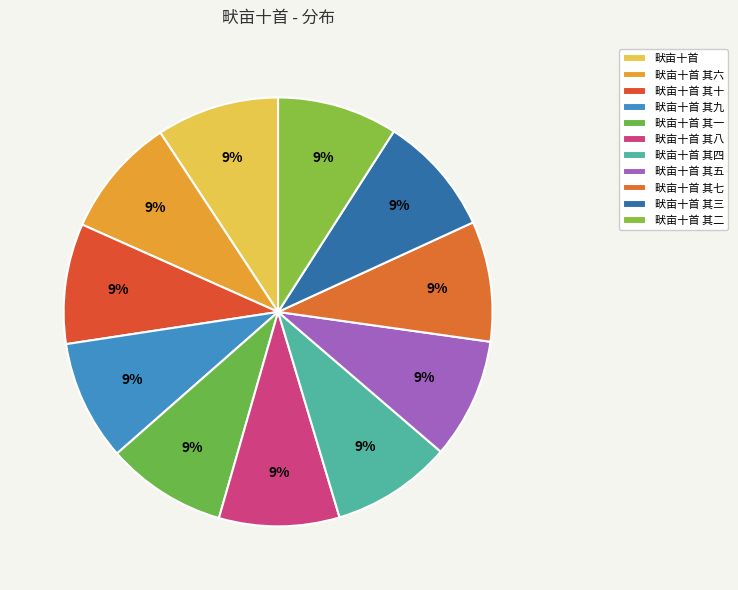

Between 畎亩十首 其四 and 畎亩十首 其十, which is larger?

畎亩十首 其十